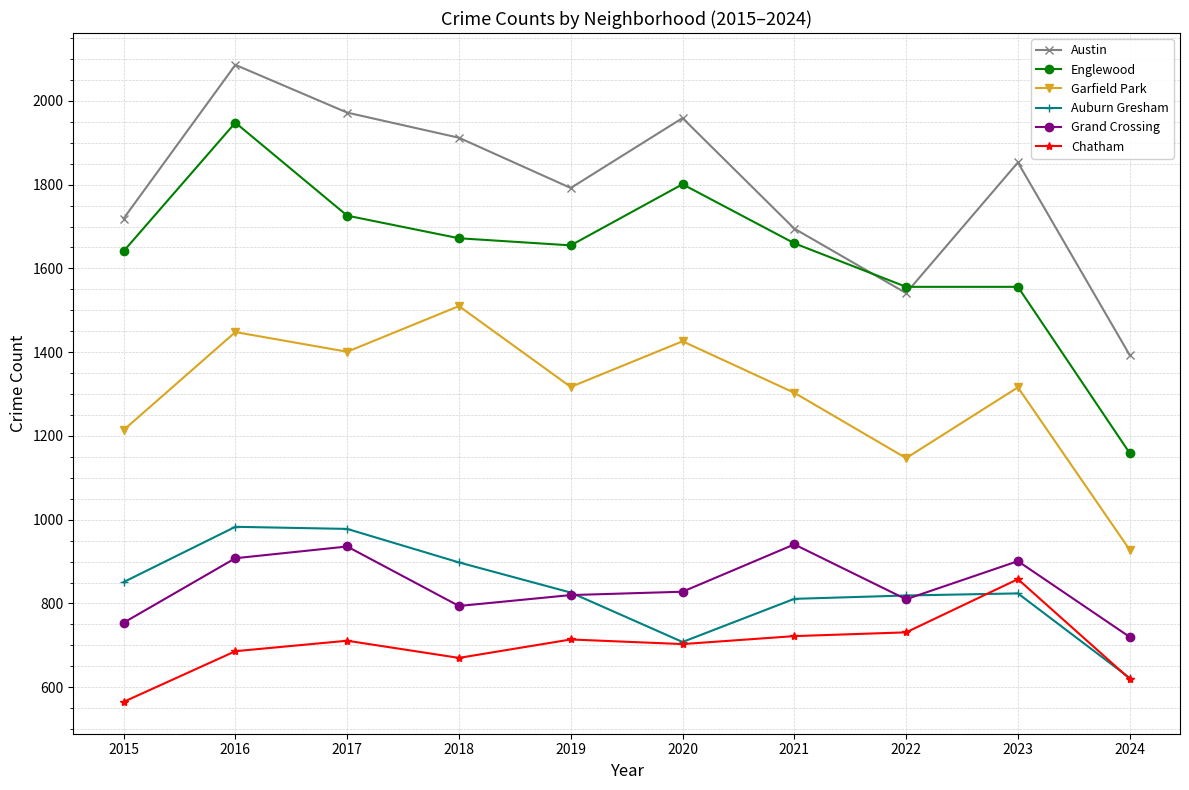

How many lines are shown in the chart?

6